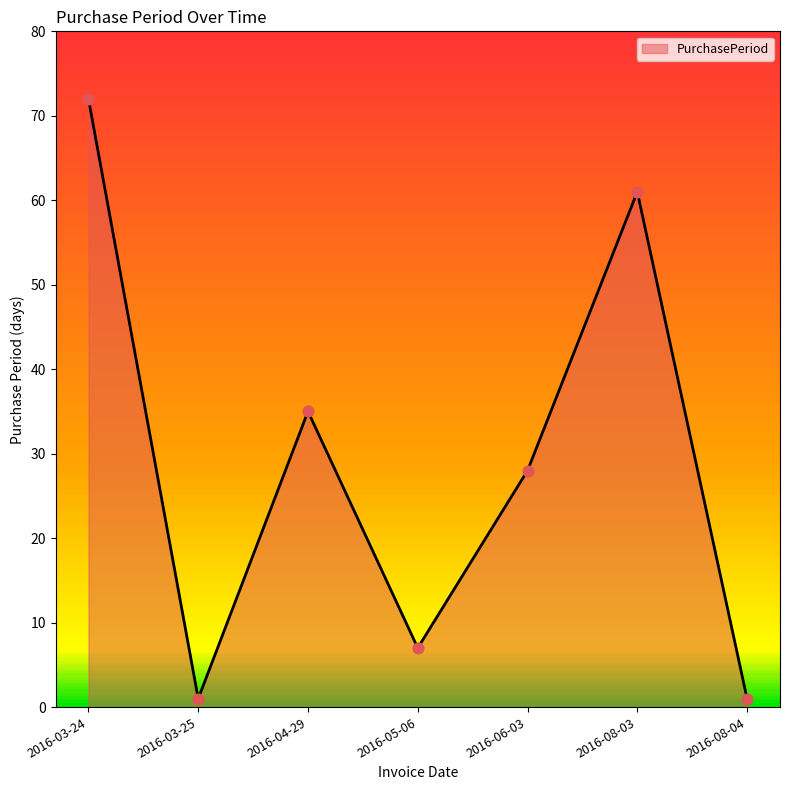

What is the change in value from 2016-03-25 to 2016-04-29?

+34